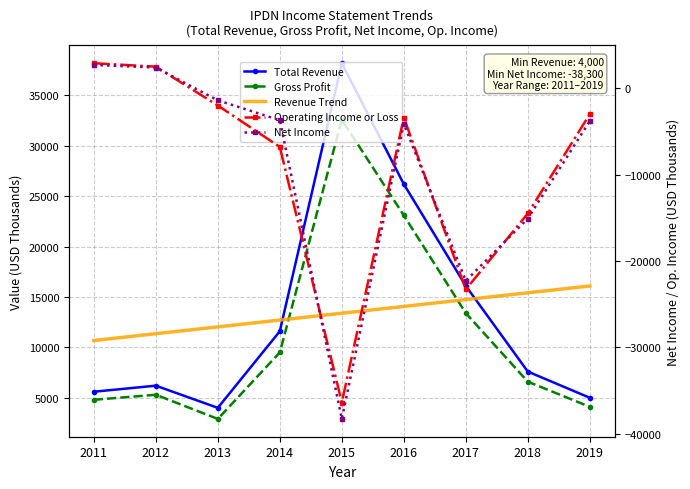

What is the value of the Operating Income or Loss point at the 4th from the left?

-6800.0